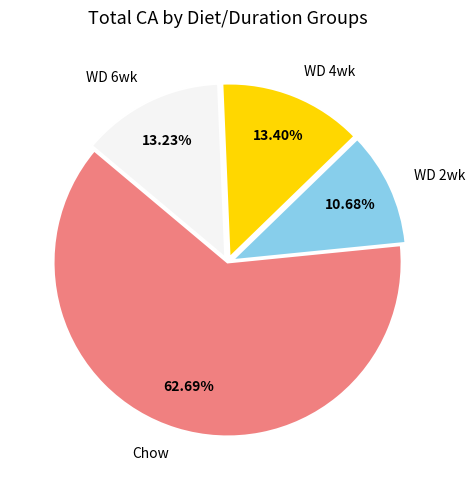

Is the sum of Chow and WD 4wk greater than half?

Yes